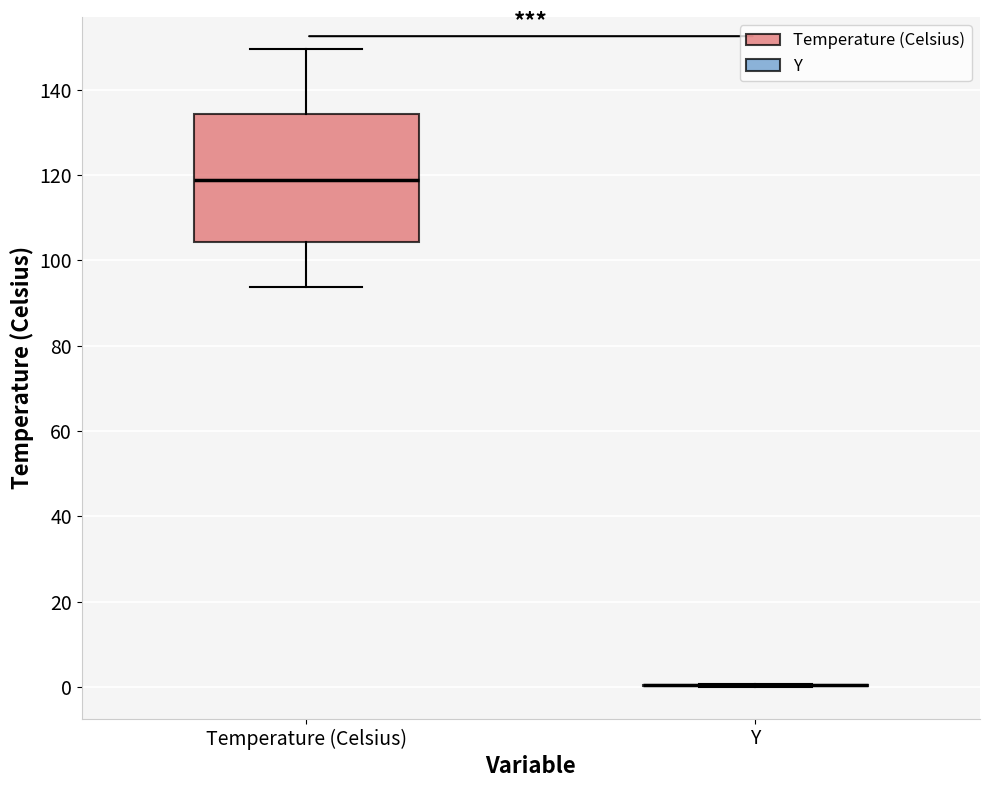

Reading left to right, transcribe this box plot: for each box, give where its median line is, the range the box spans, and where its two whiskers end, as read against the y-axis. The values are not printed on the chart, so give them approximately, as read against the axis.

Temperature (Celsius): median 118, box 104 to 134, whiskers 94 to 150
Y: box collapsed to a line at 0, whiskers 0 to 0